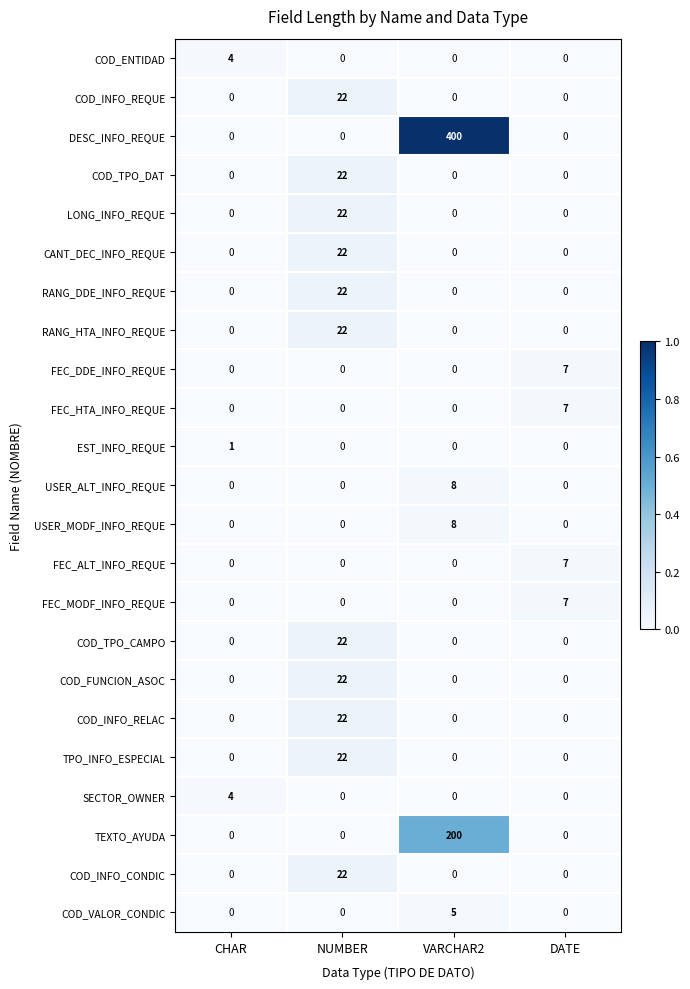

Between NUMBER and VARCHAR2, which series saw the biggest shift?

DESC_INFO_REQUE